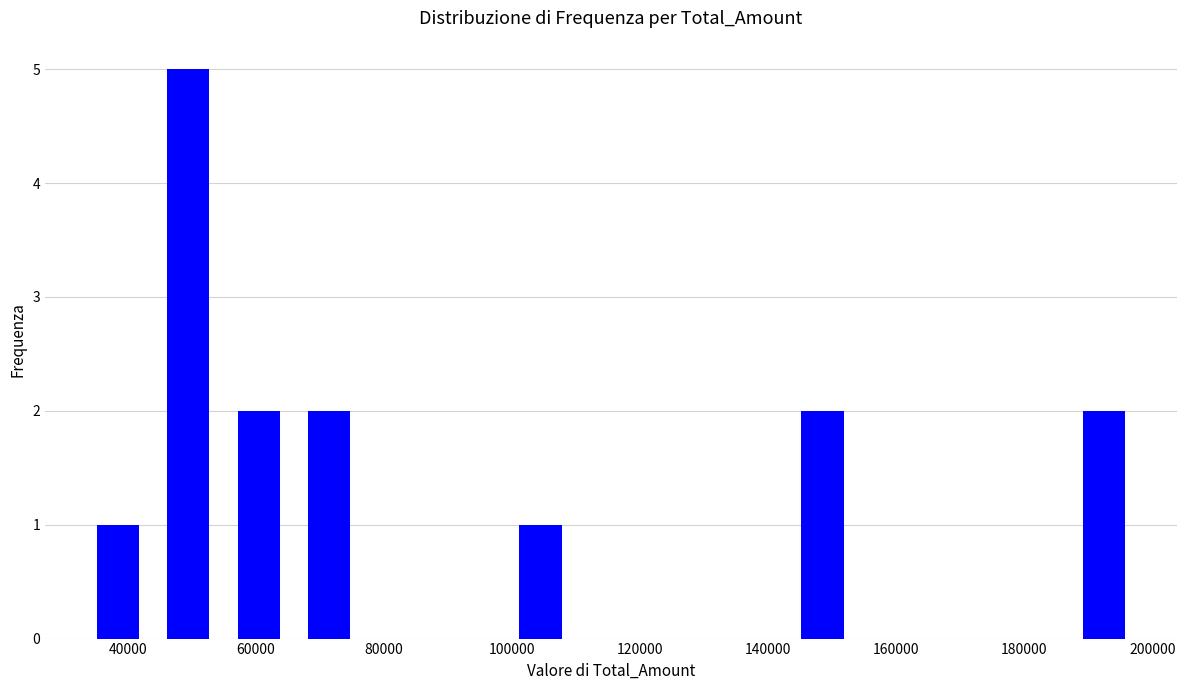

Reading left to right, transcribe this chart: for each bar, give the range it covers on the x-axis and its height. Neither the bar edges nor the heights are printed on the chart, so give them approximately, as read against the axes.

32000 to 44000: 1
44000 to 54000: 5
54000 to 66000: 2
66000 to 76000: 2
76000 to 88000: 0
88000 to 98000: 0
98000 to 110000: 1
110000 to 120000: 0
120000 to 132000: 0
132000 to 142000: 0
142000 to 154000: 2
154000 to 164000: 0
164000 to 176000: 0
176000 to 186000: 0
186000 to 198000: 2